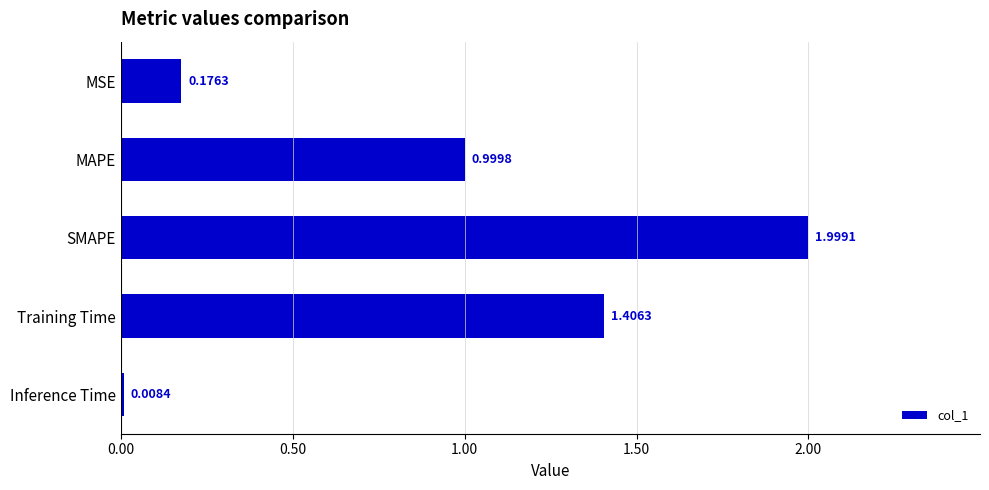

What is the label of the 4th bar from the top?

Training Time